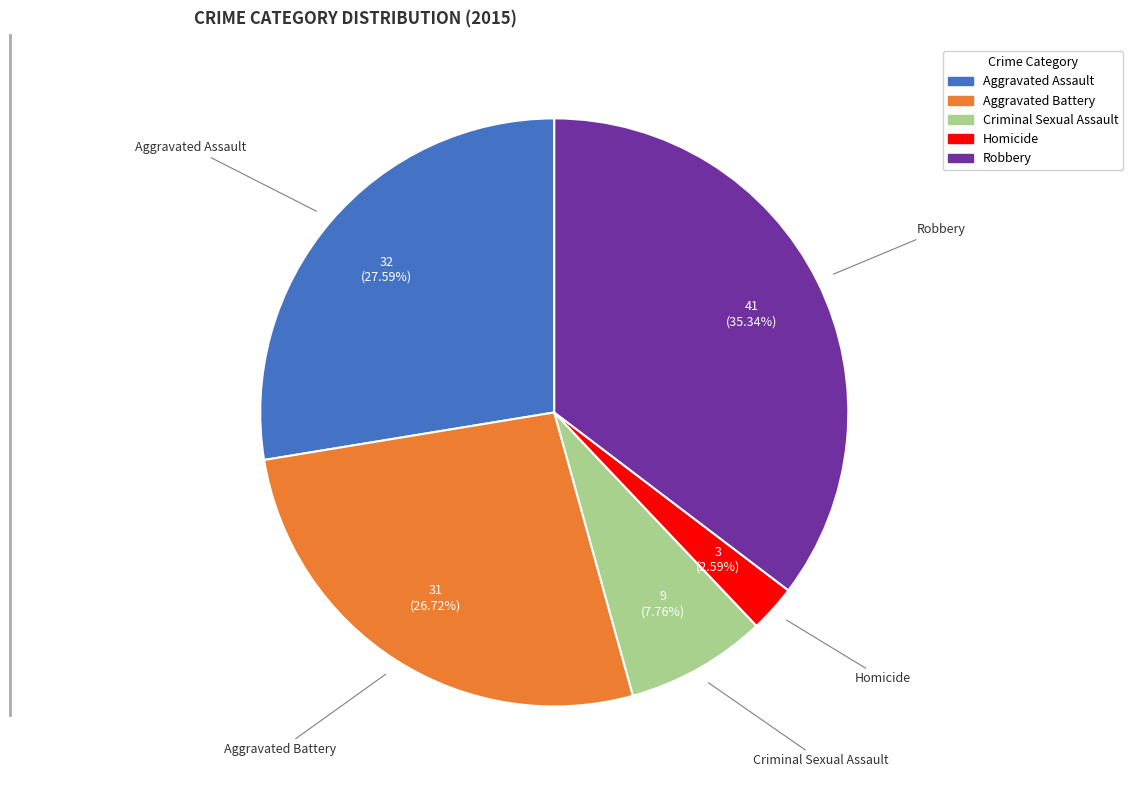

Rank the categories by value from highest to lowest.

Robbery, Aggravated Assault, Aggravated Battery, Criminal Sexual Assault, Homicide